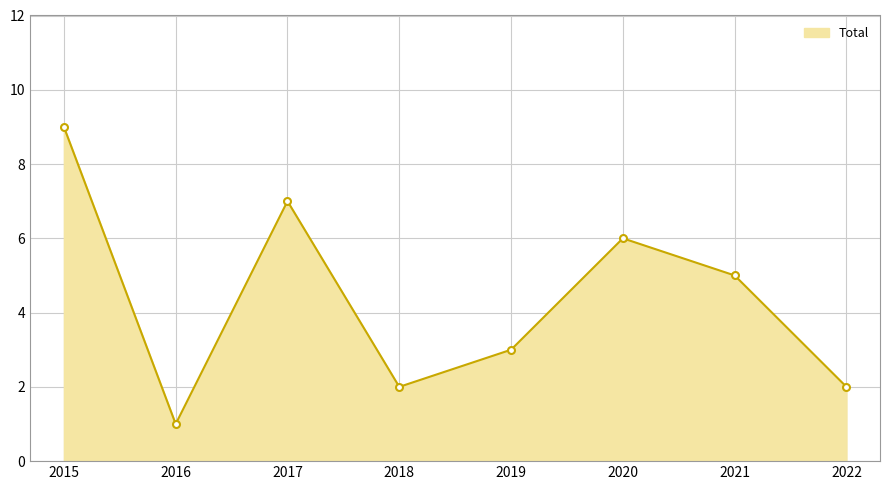

How many lines are shown in the chart?

1